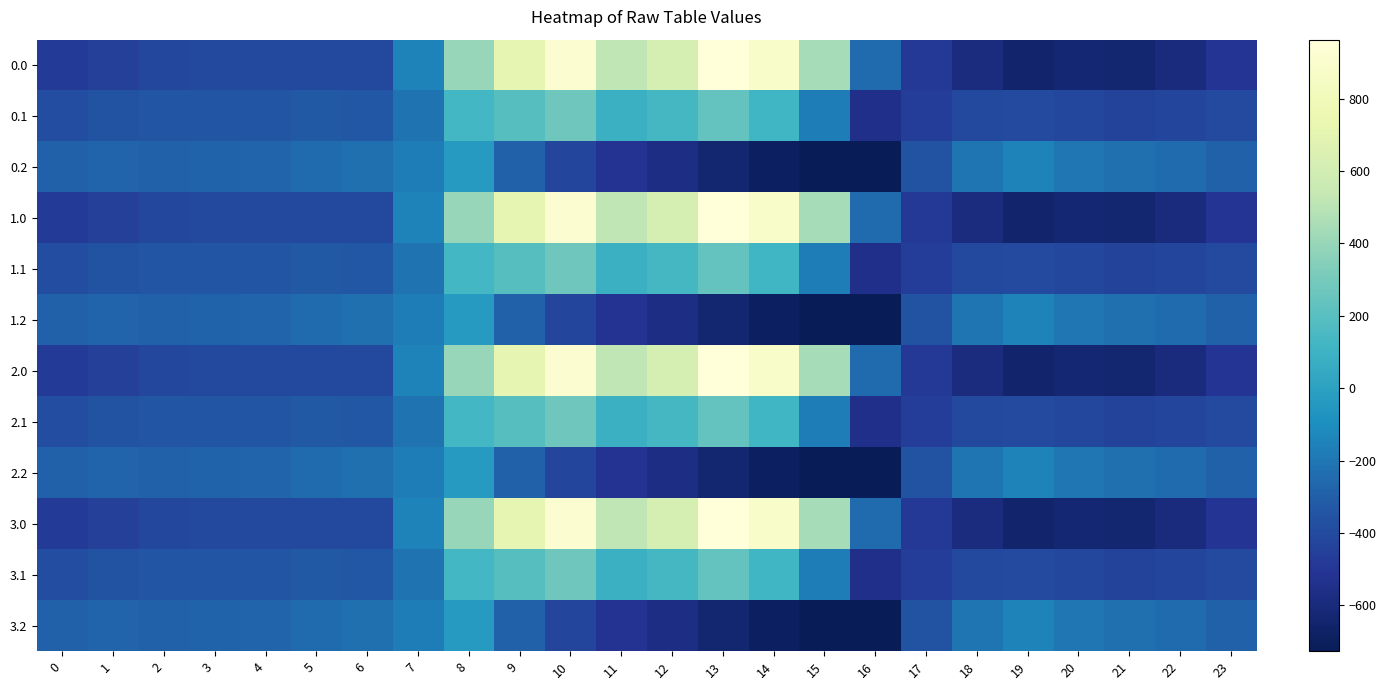

Rank the series at 20 from highest to lowest value.

0.2, 1.2, 2.2, 3.2, 0.1, 1.1, 2.1, 3.1, 0.0, 1.0, 2.0, 3.0